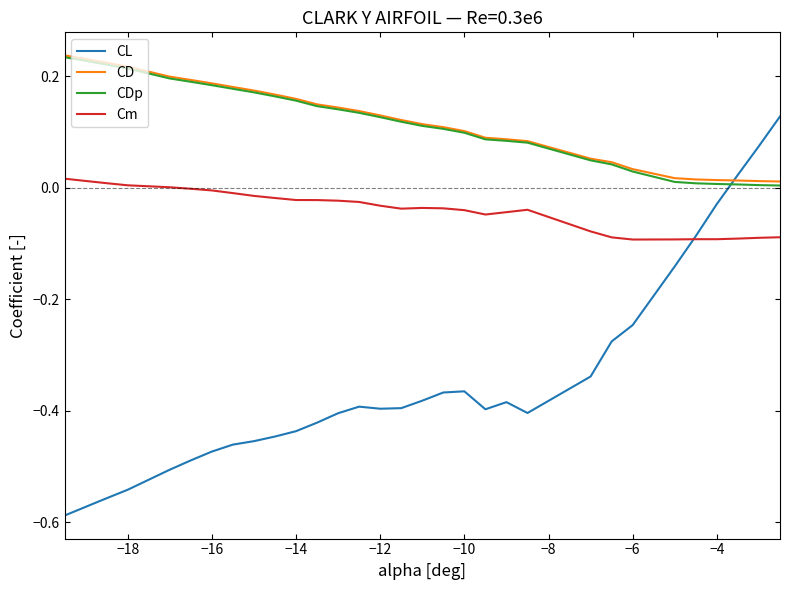

Is this an area chart (filled region under the line)?

No